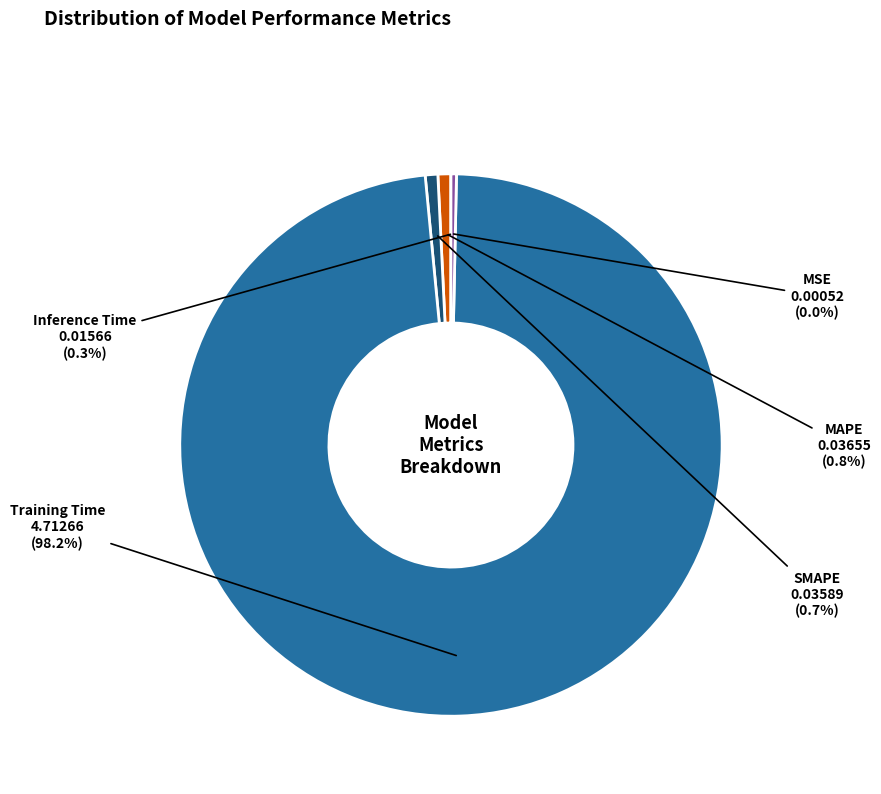

Does Training Time account for over 50% of the chart?

Yes